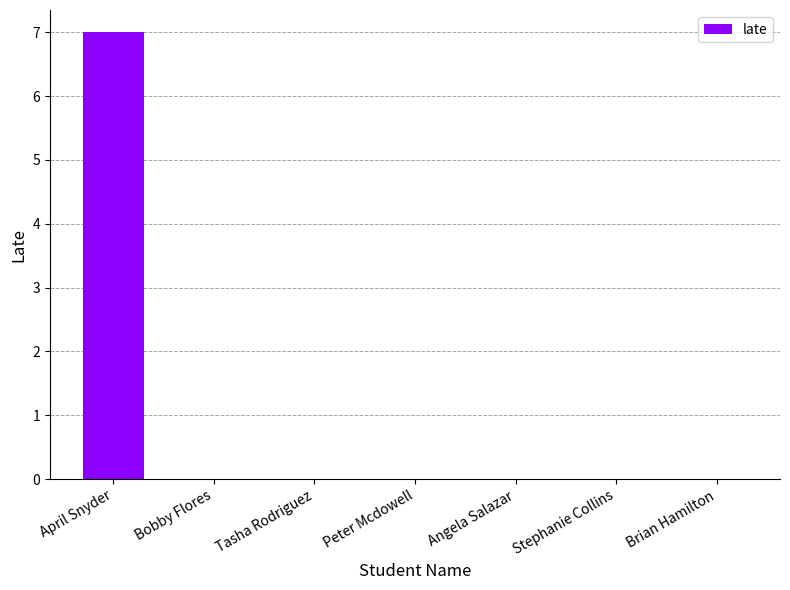

How many categories are shown in the chart?

7